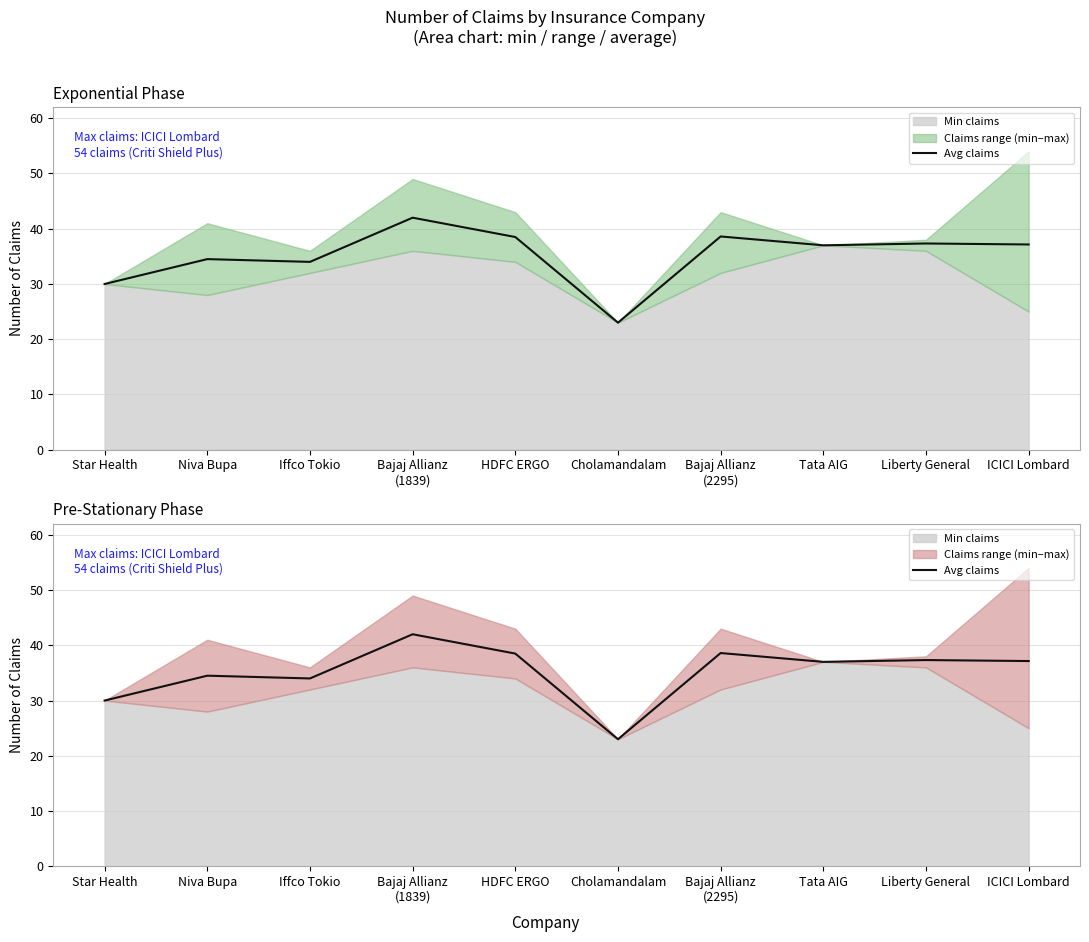

Which label corresponds to the smallest value in the chart?

Cholamandalam